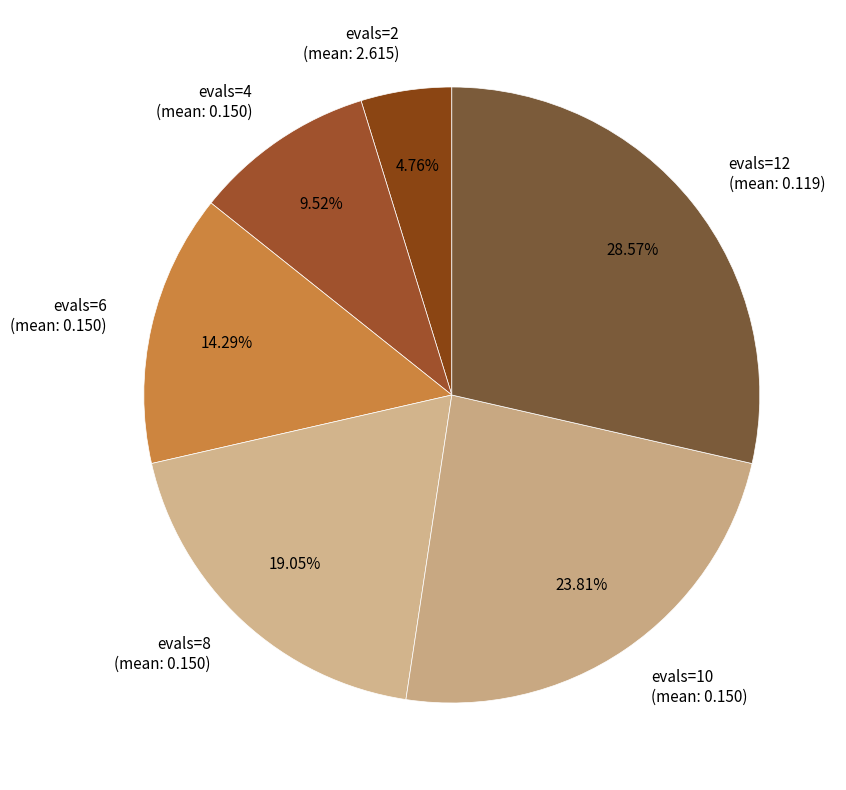

Does evals=6 account for over 50% of the chart?

No